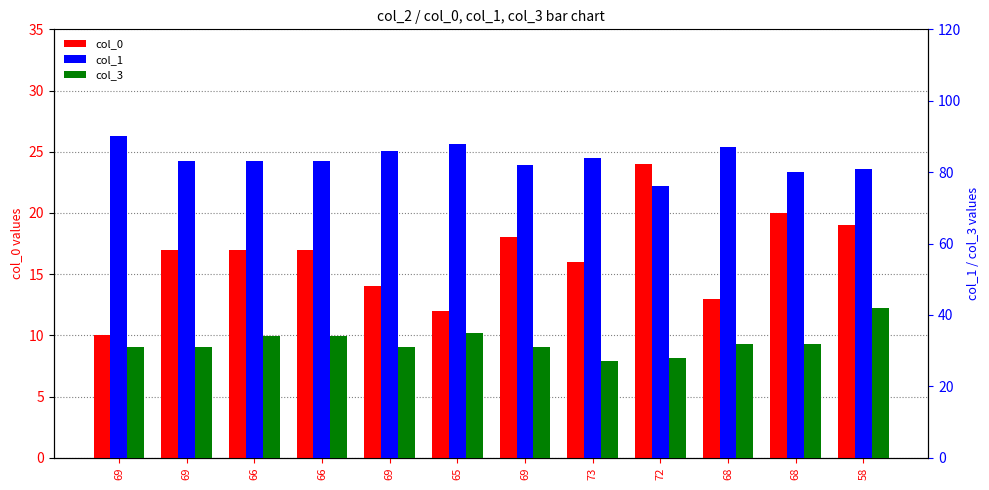

Rank the series by their maximum value, from highest to lowest.

col_1, col_3, col_0